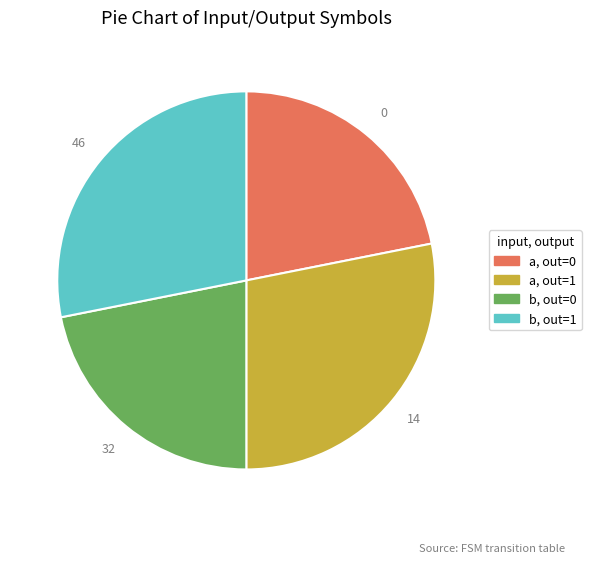

Does any single category account for the majority?

No